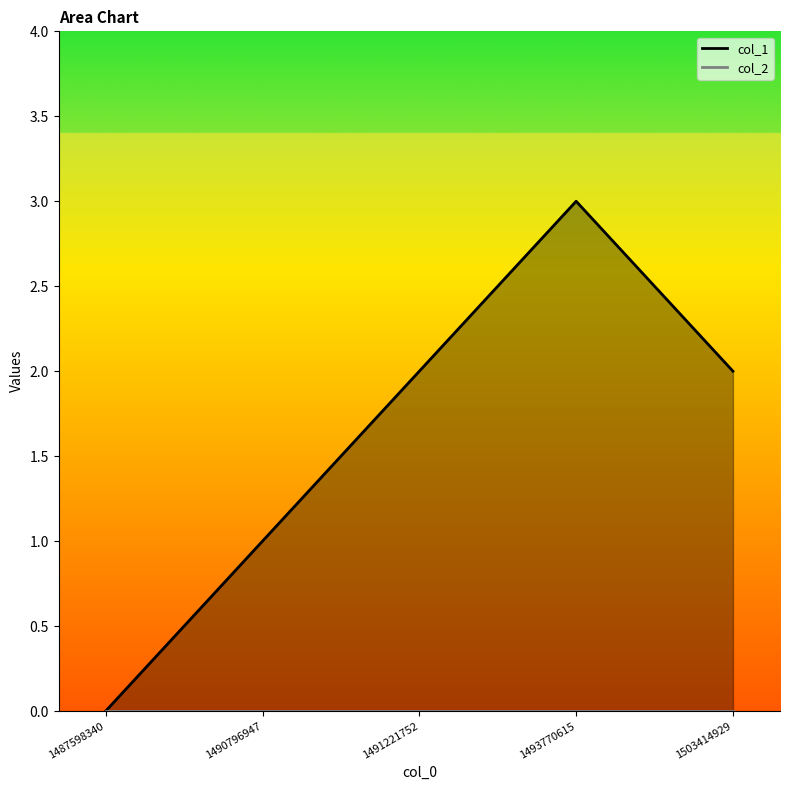

What is the sum of all values?

8